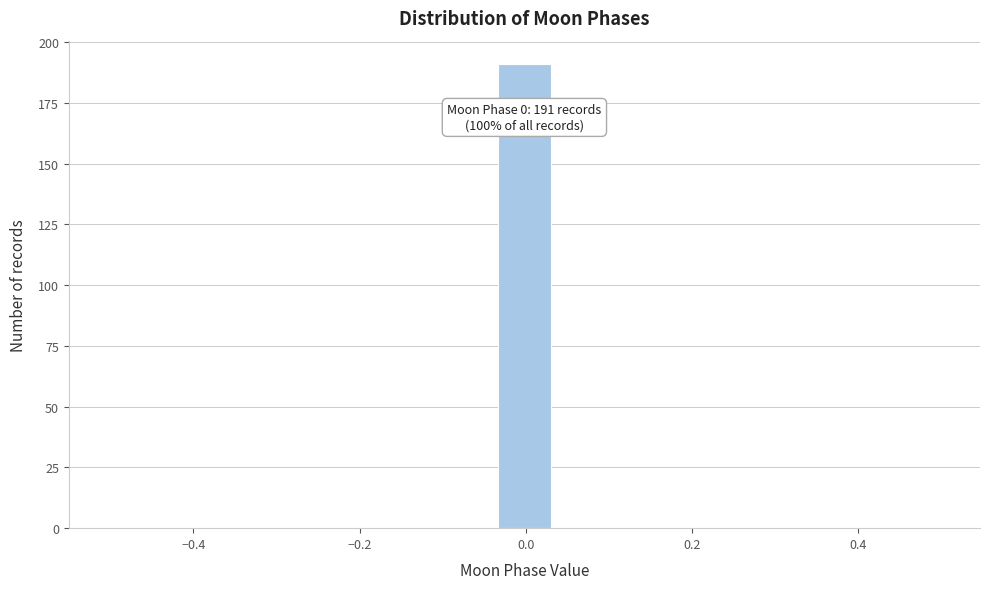

Around what value on the x-axis is the tallest bar? Give the approximate position of its centre, as read against the axis.

0.00